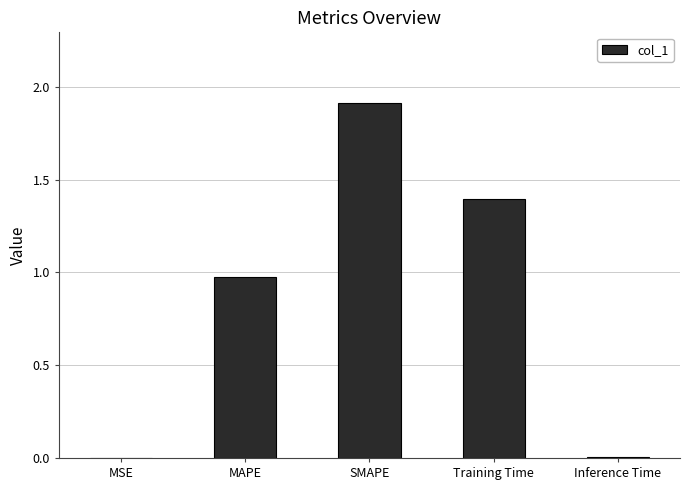

What is the sum of all values?

4.3